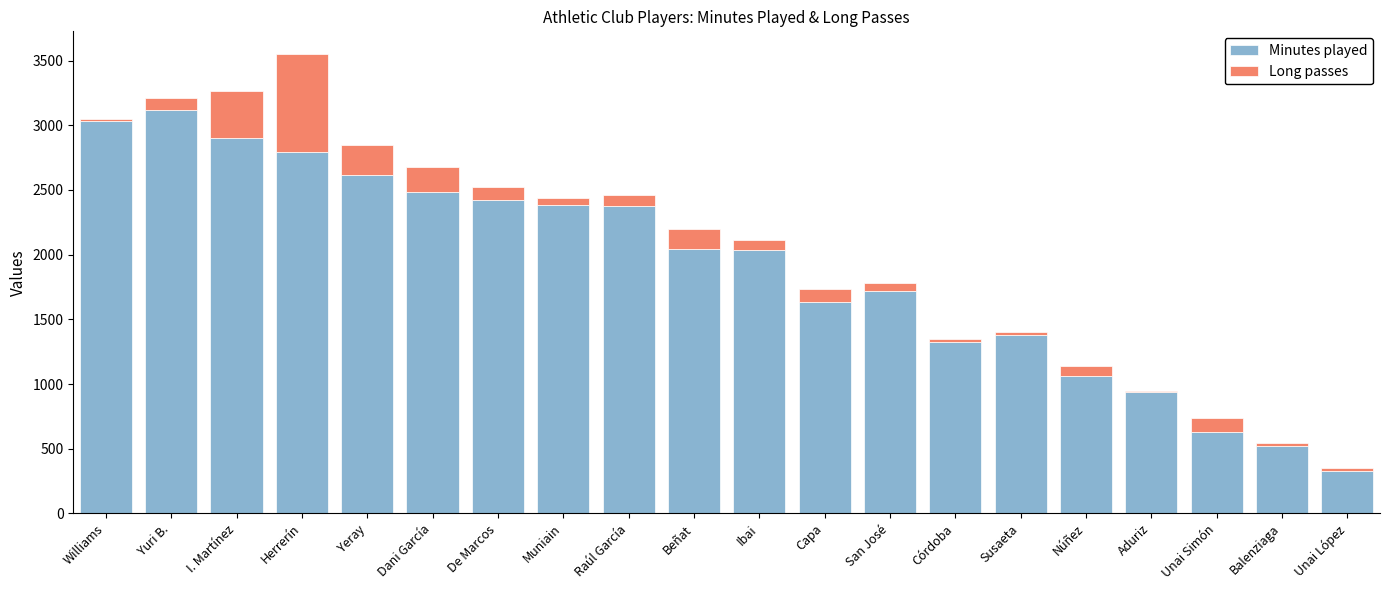

The value of Minutes played at Williams is 3036. True or false?

True